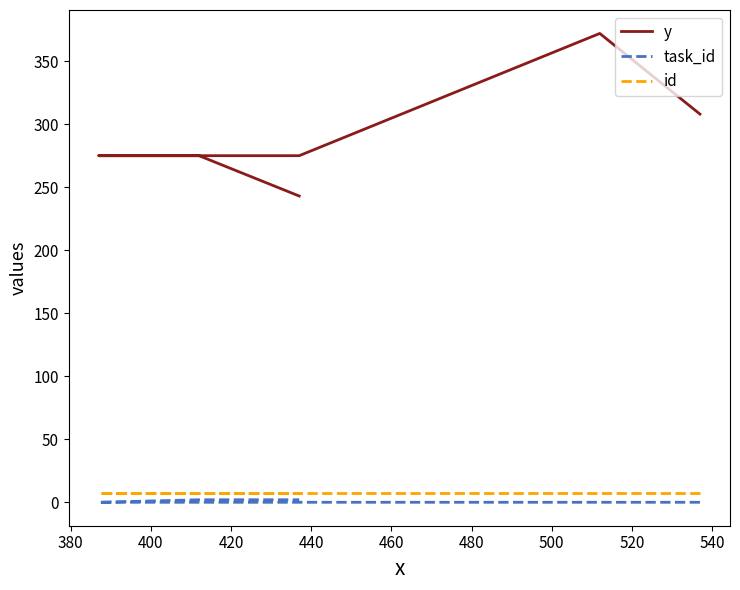

How many data points in task_id are above 0?

2